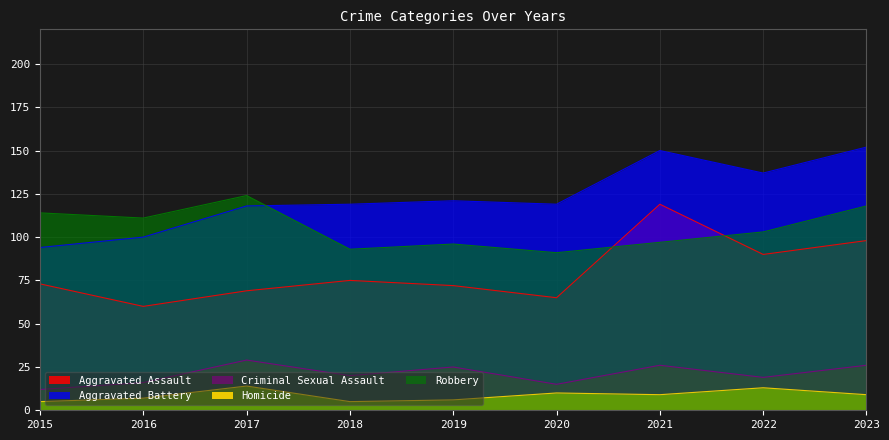

True or false: Aggravated Assault has more than 1 points higher than both neighbors.

True